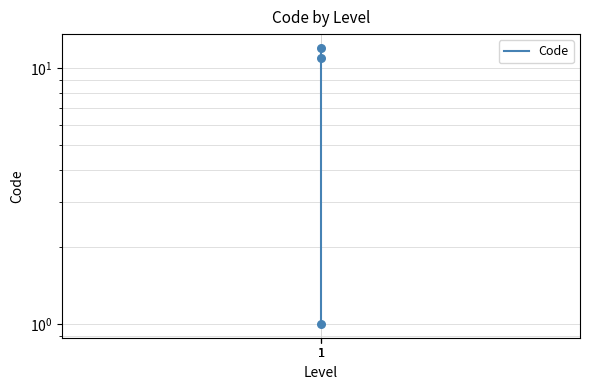

What is the change in value from 1 to 1?

+1